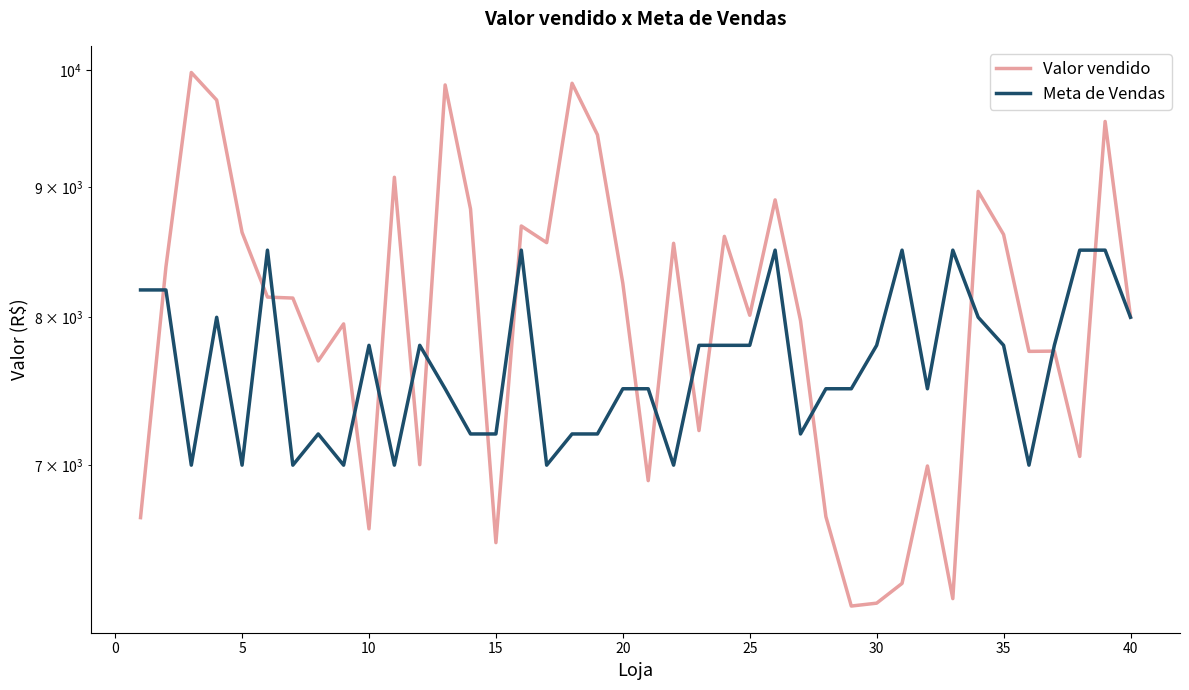

Does the chart display data point markers on the line(s)?

No